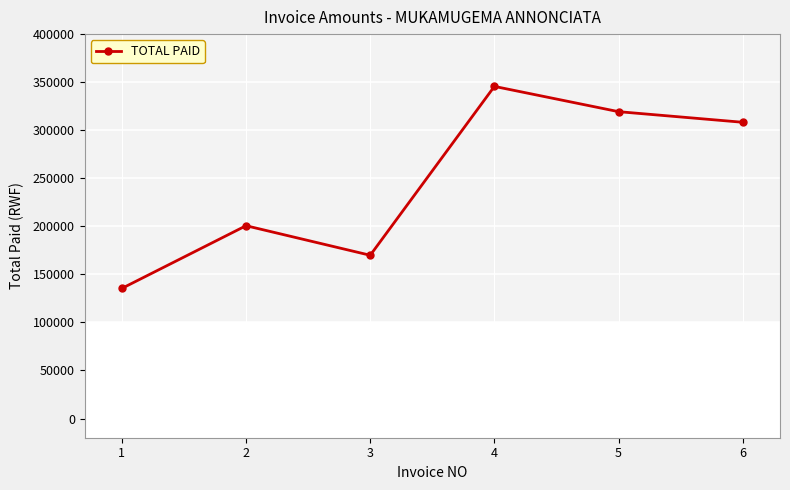

What is the sum of the values at 5 and 6?

627540